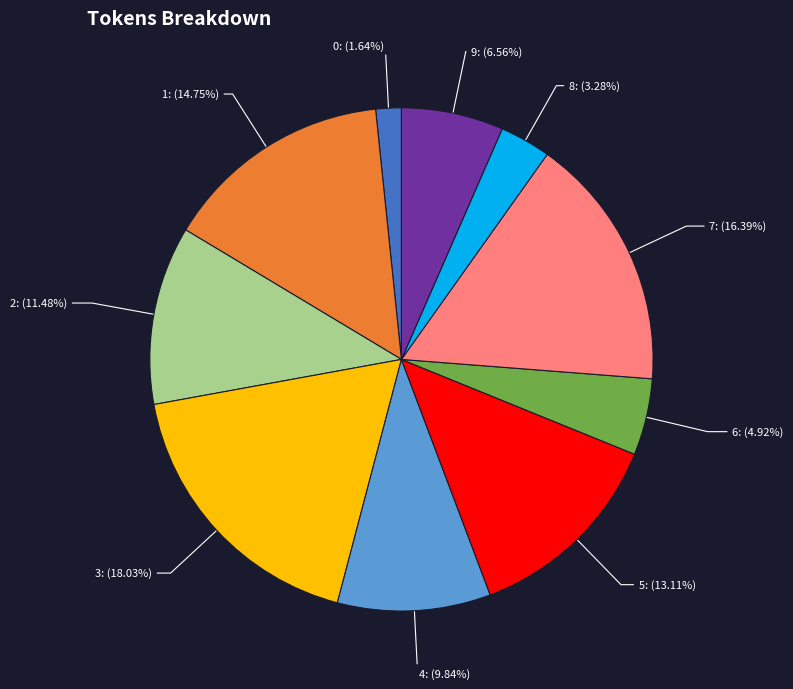

Do 9 and 4 together represent more than half of the pie?

No